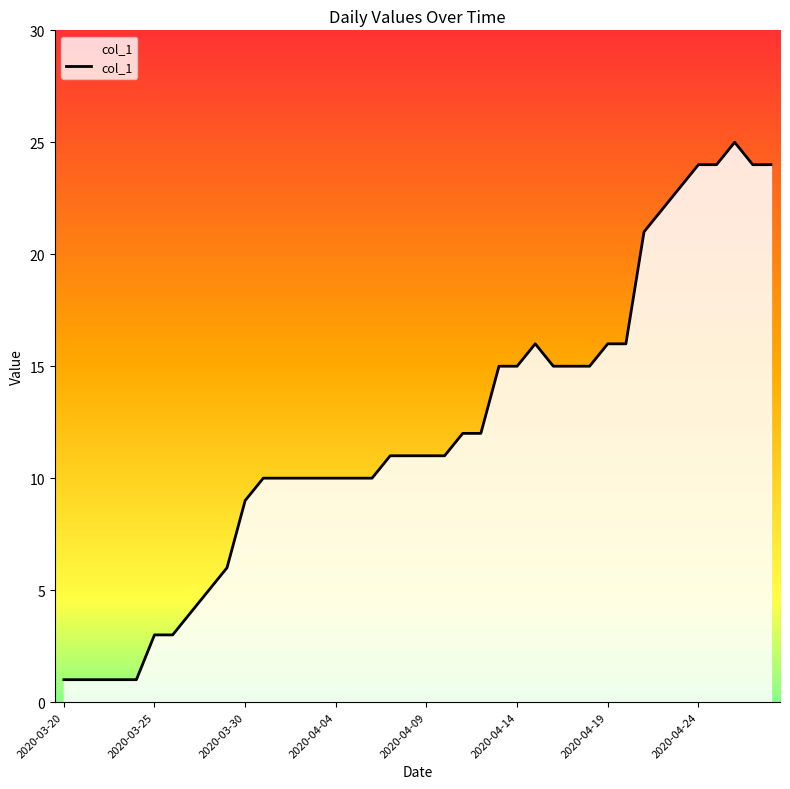

Where is the first local maximum?

2020-04-15